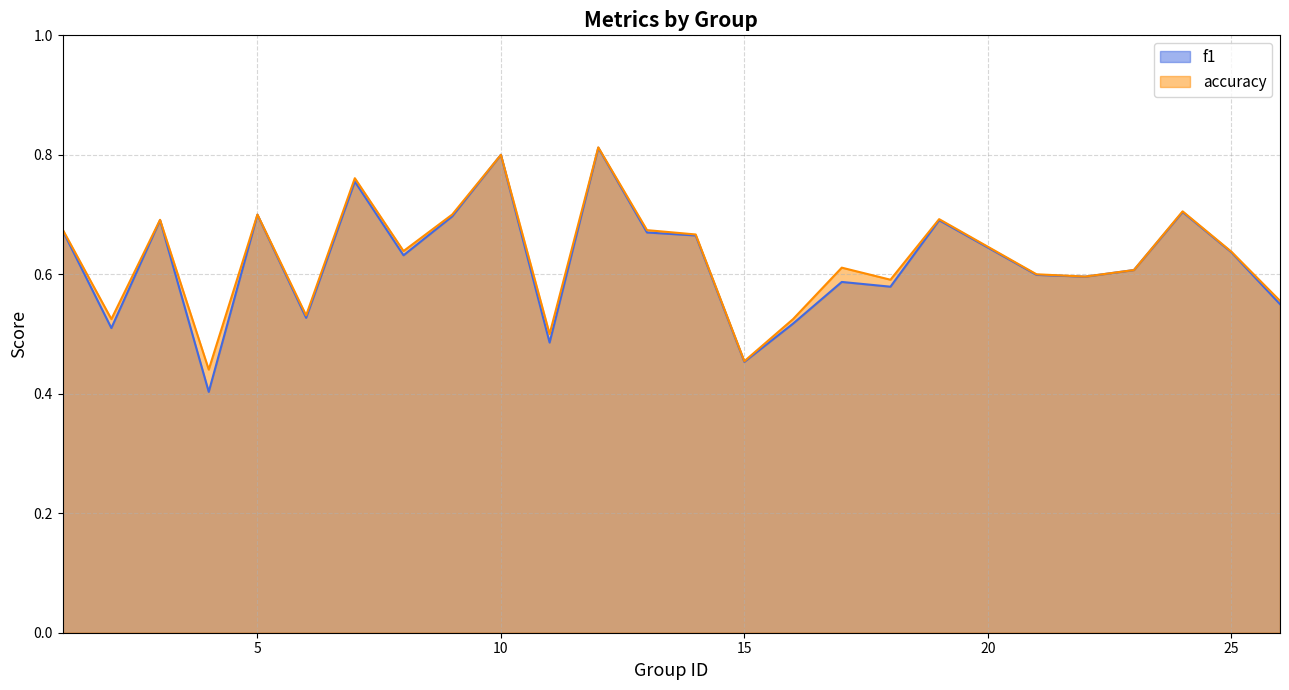

At which category does accuracy reach its first local valley?

2